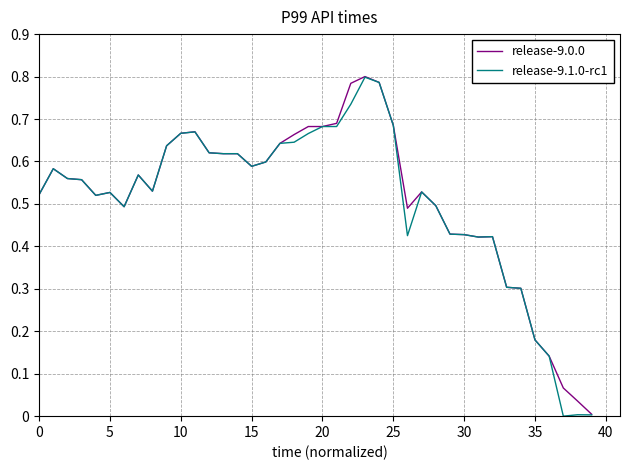

Does the chart have visible grid lines?

Yes